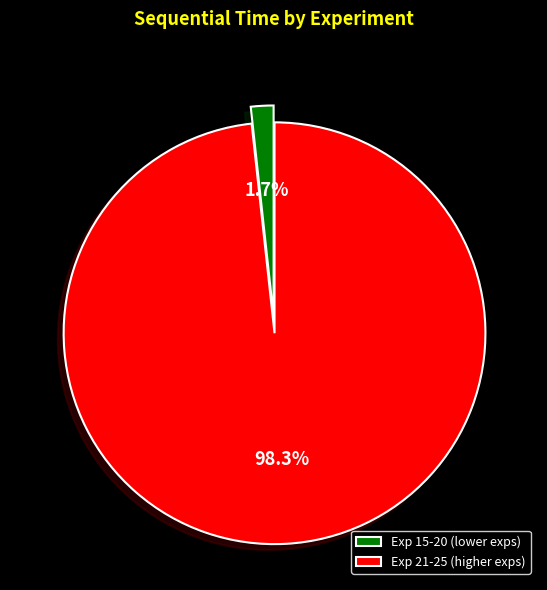

Which has a higher value, Exp 15-20 (lower exps) or Exp 21-25 (higher exps)?

Exp 21-25 (higher exps)